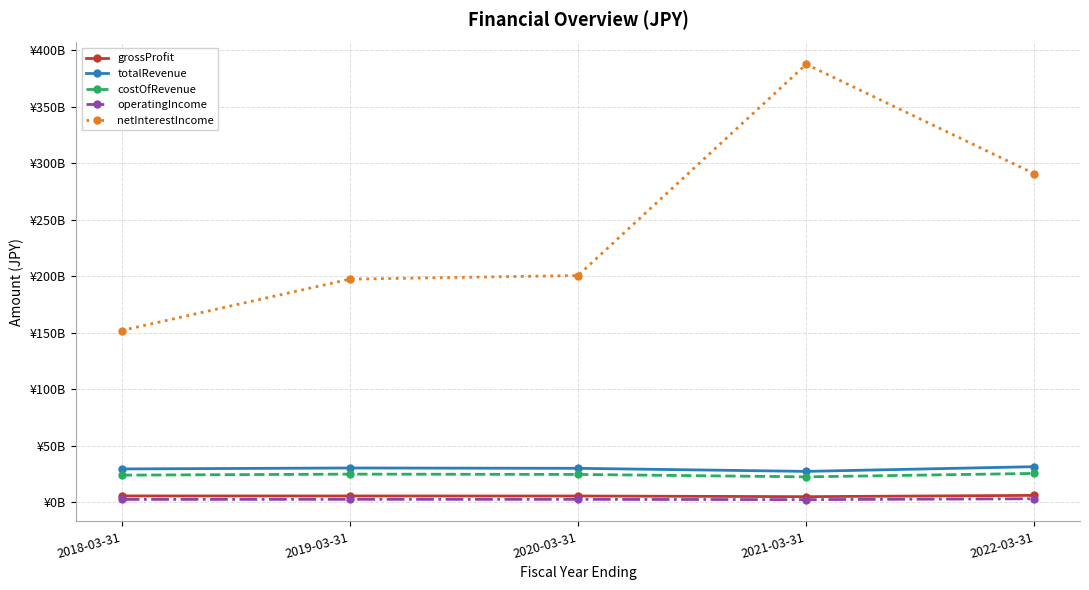

What is the label of the 5th point from the left?

2022-03-31